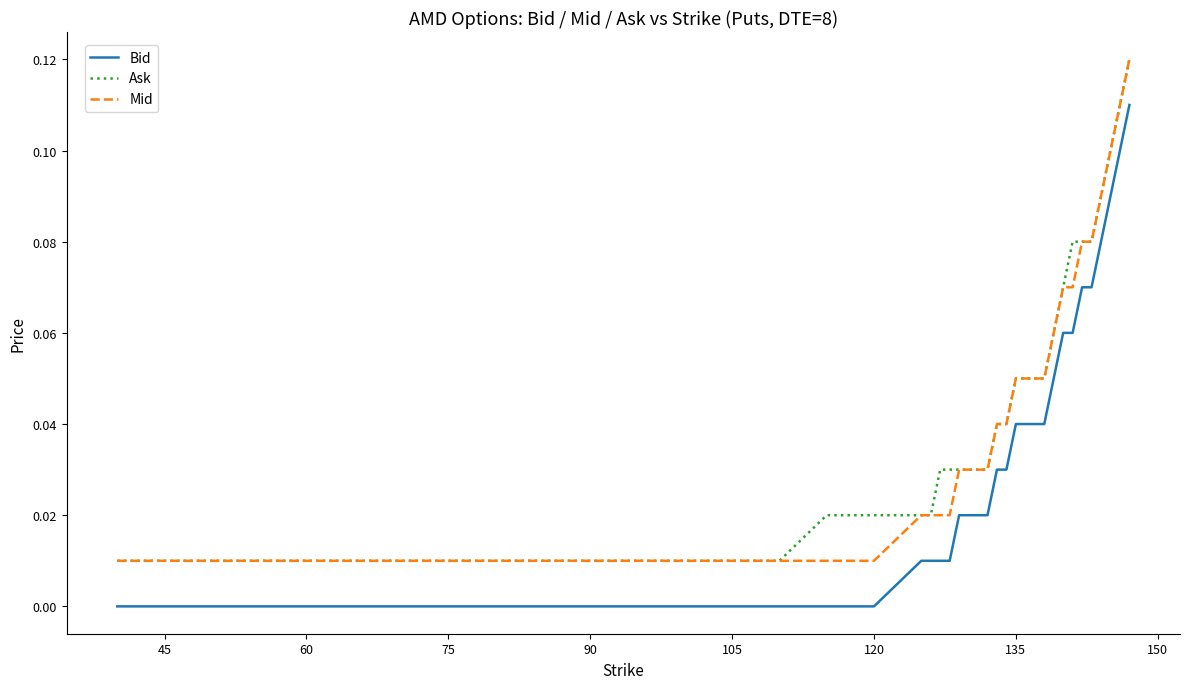

Which series has the largest total across all categories?

Ask